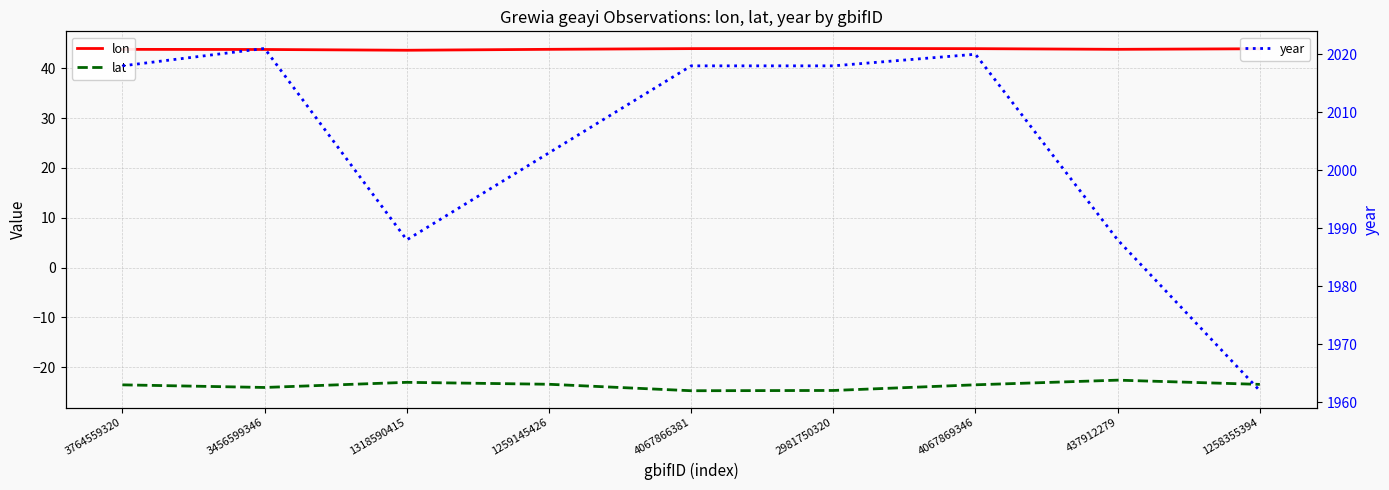

True or false: lon has a value of 28.6 at 1259145426.

False